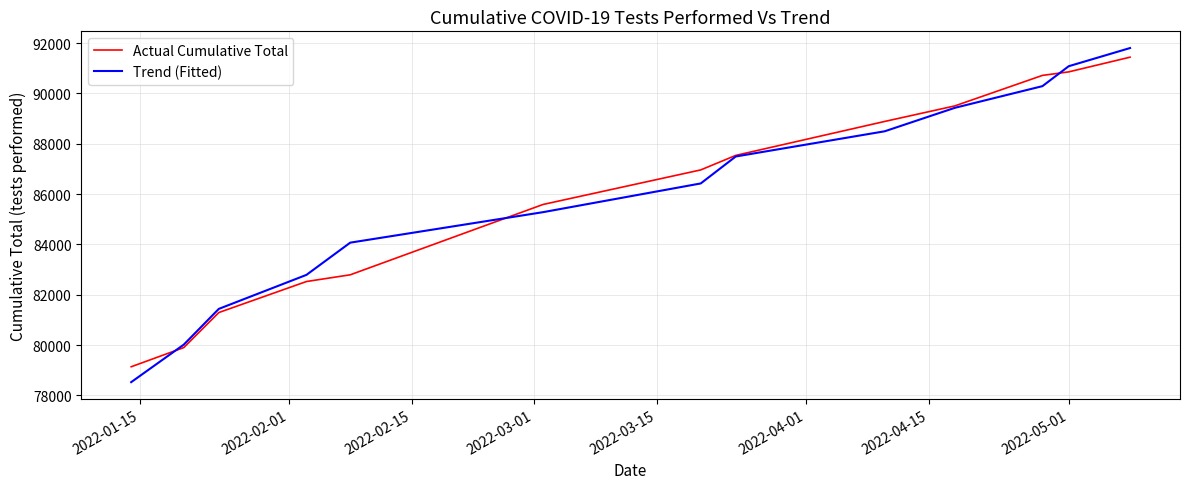

What is the average value of the Trend (Fitted) series?

85933.6